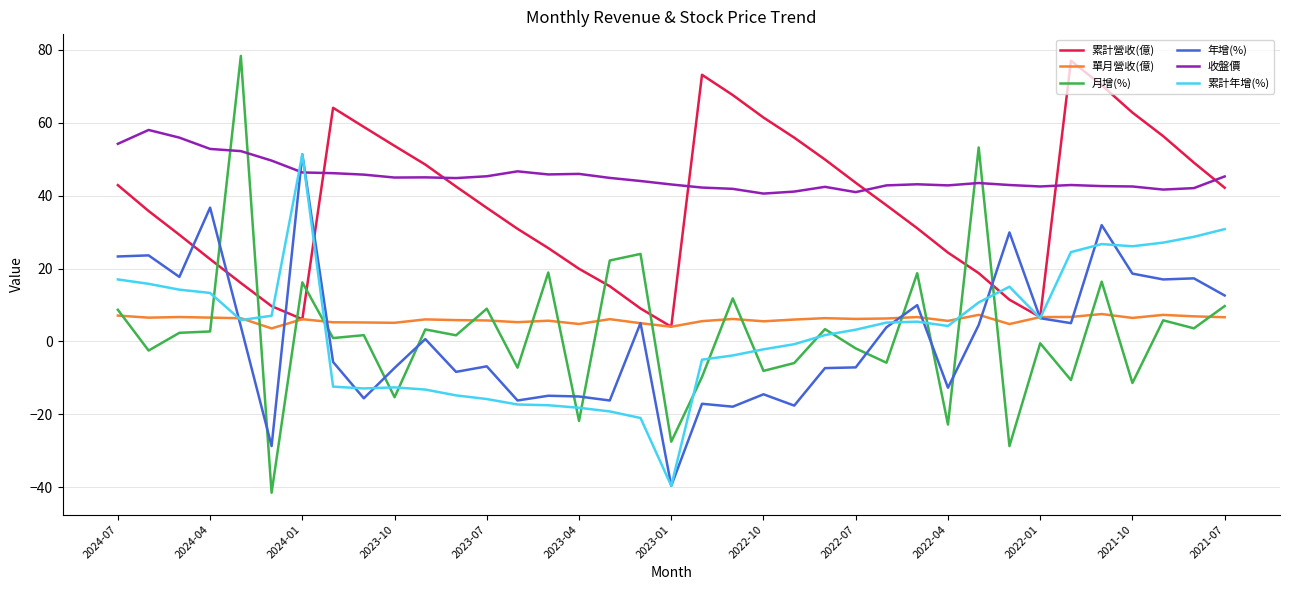

After their last crossing, which series has the higher values: 月增(%) or 年增(%)?

年增(%)